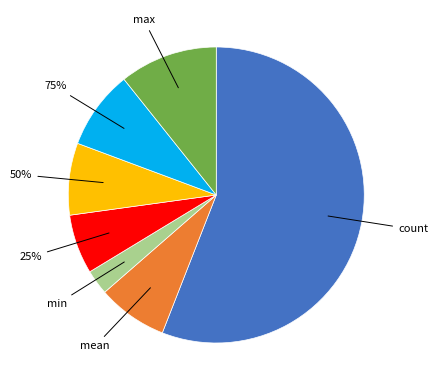

True or false: 75% accounts for 1% of the total.

False